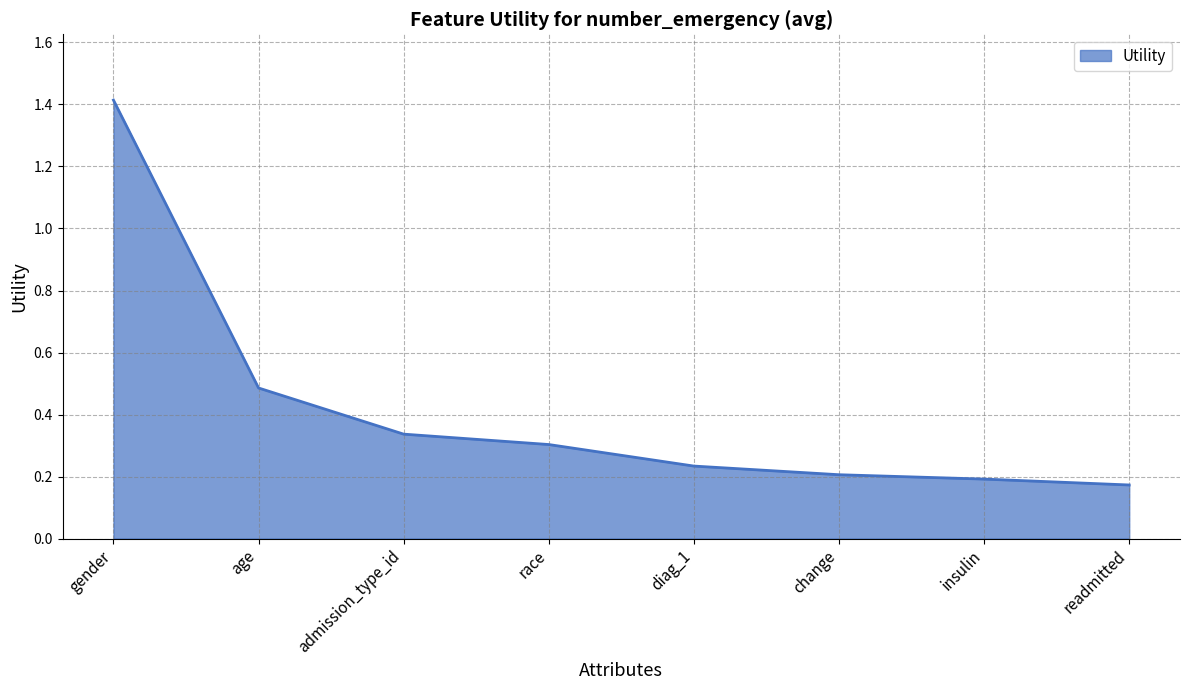

What position from the right is admission_type_id?

6